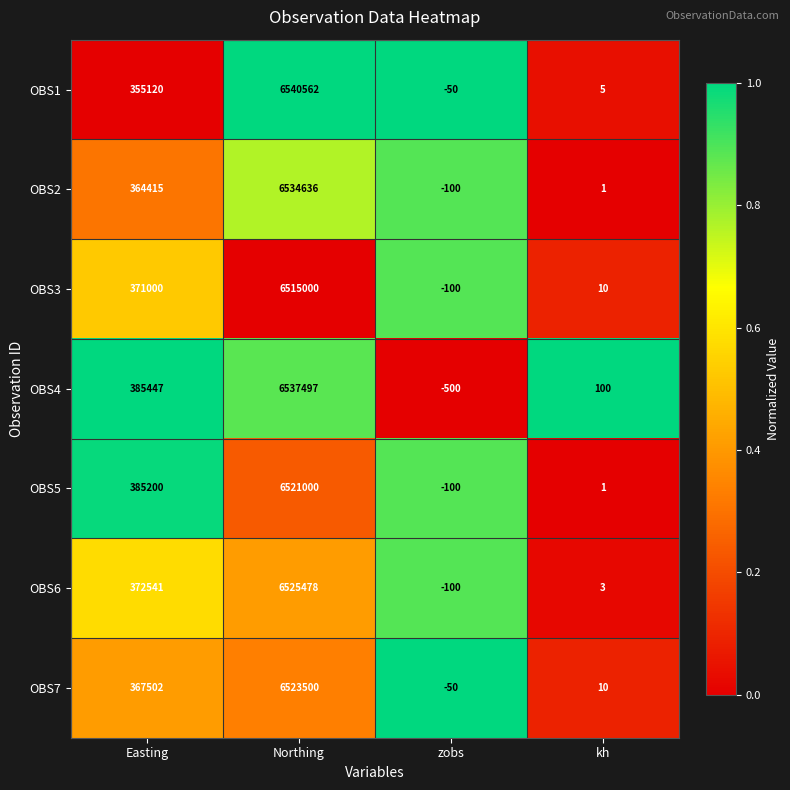

What is the sum of all OBS1 values?

6895637